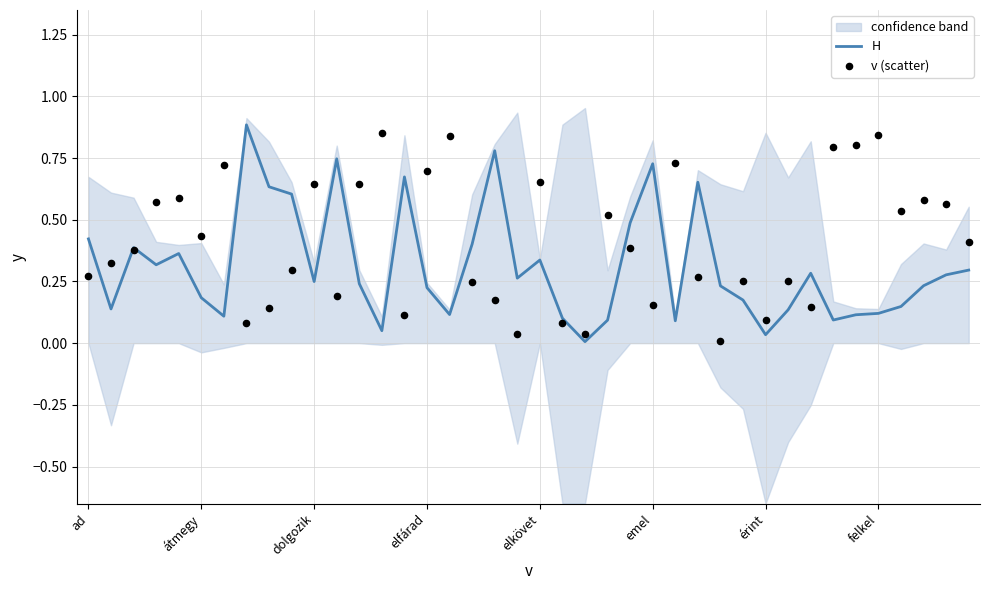

Which series has the largest total across all categories?

v (scatter)